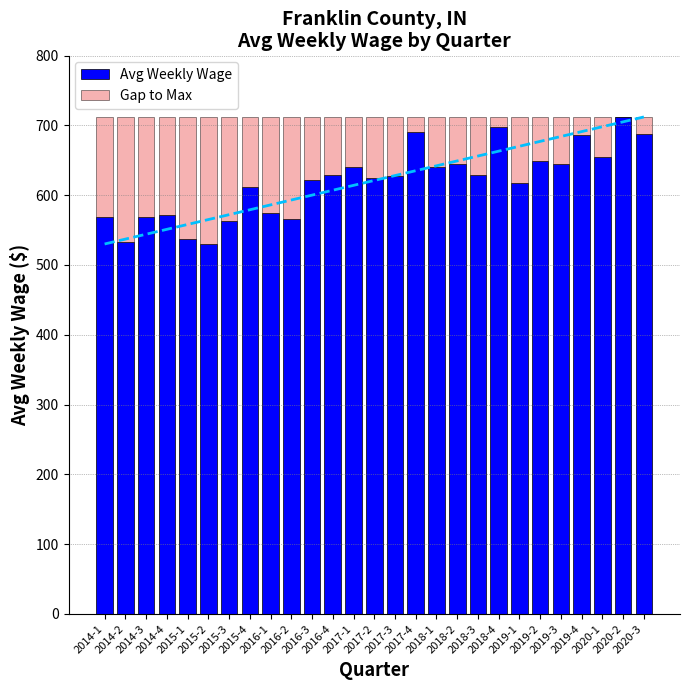

What is the label of the 10th bar from the left?

2016-2